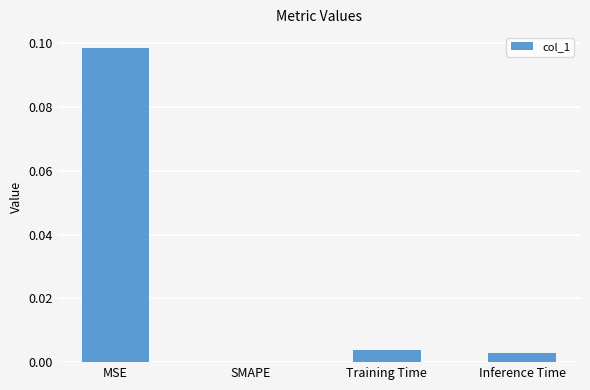

True or false: the data shows 0.2 at MSE.

False